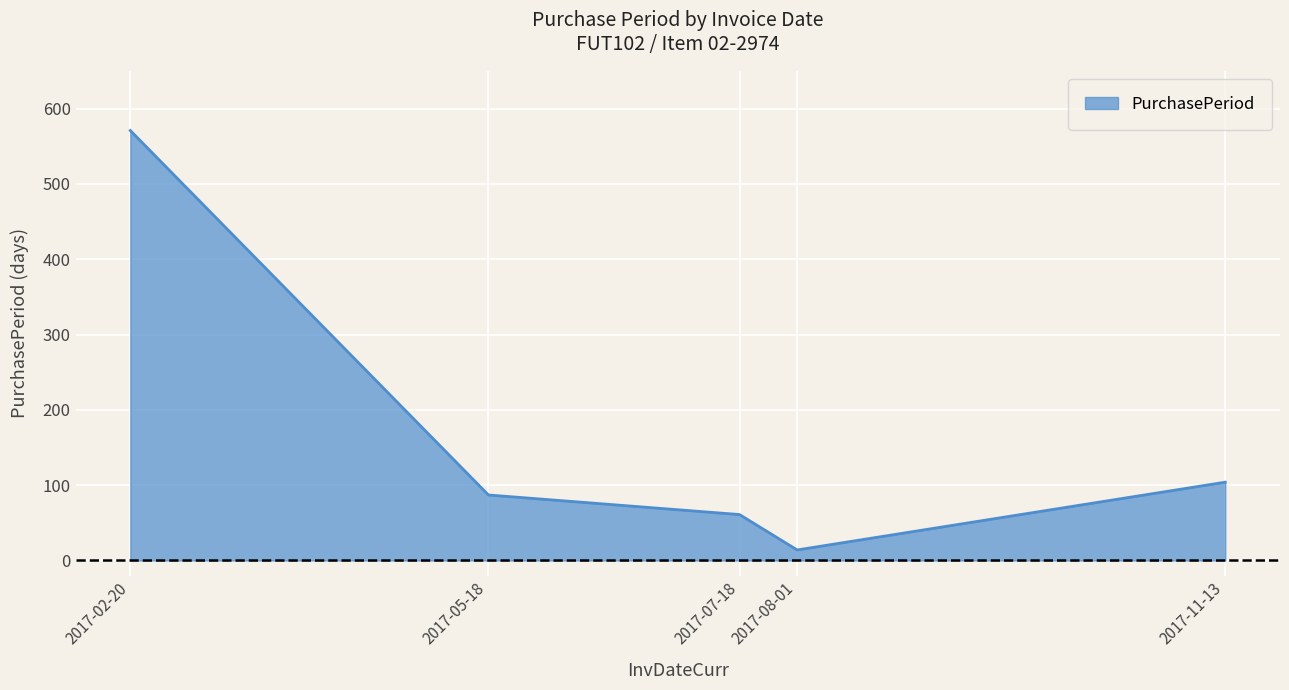

Which has a higher value, 2017-07-18 or 2017-11-13?

2017-11-13